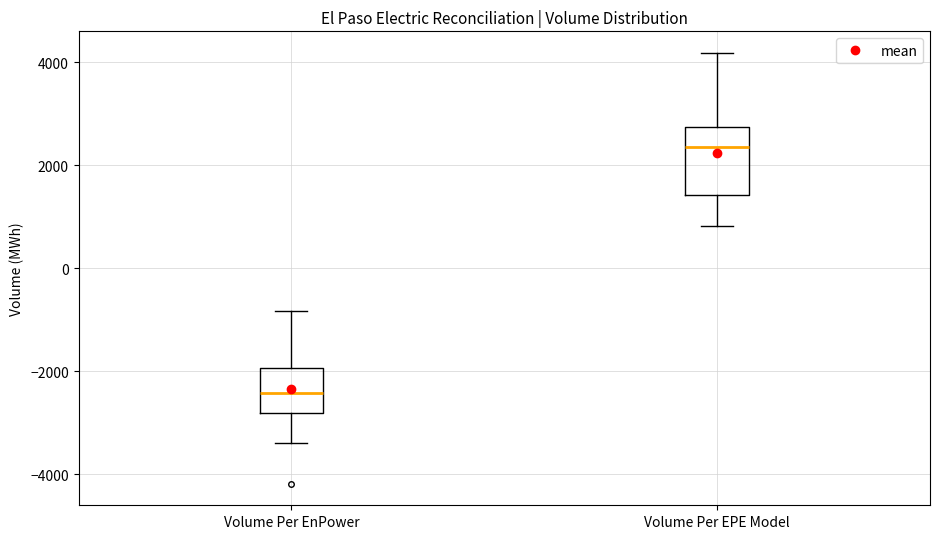

Which box's median line is the highest?

Volume Per EPE Model